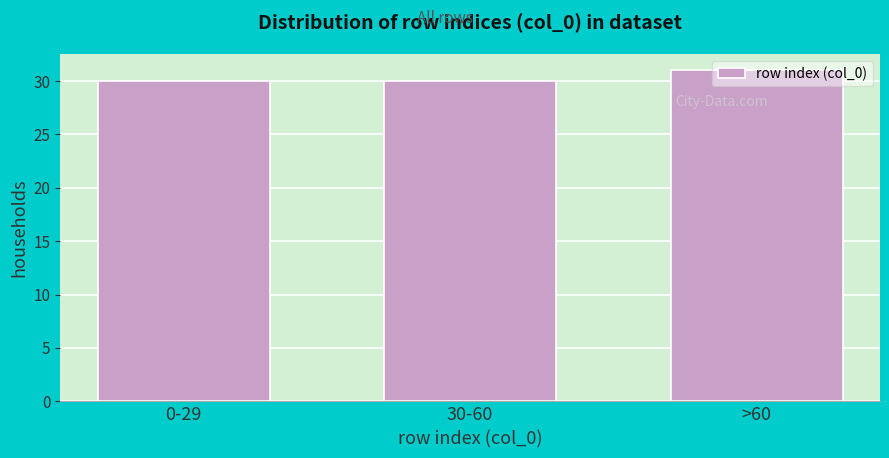

Which label corresponds to the largest value in the chart?

>60